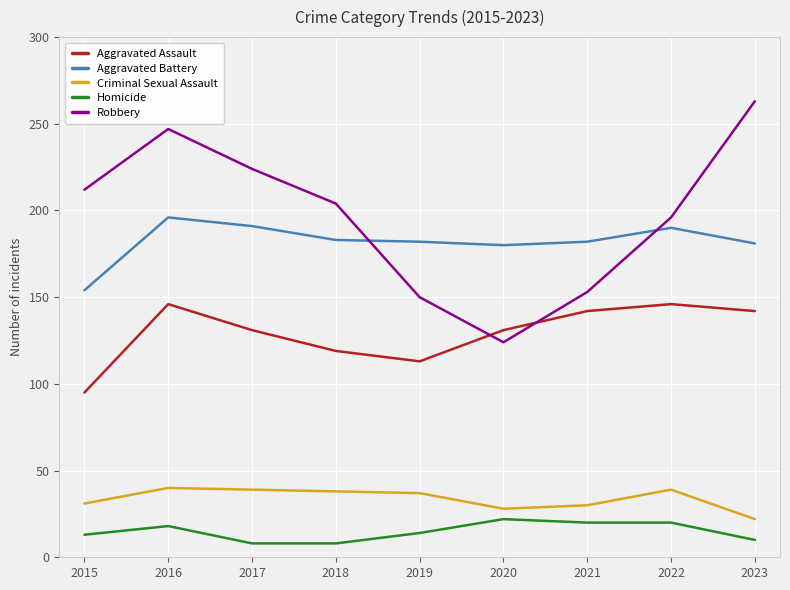

What is the difference between the maximum and minimum values in the Aggravated Battery series?

42